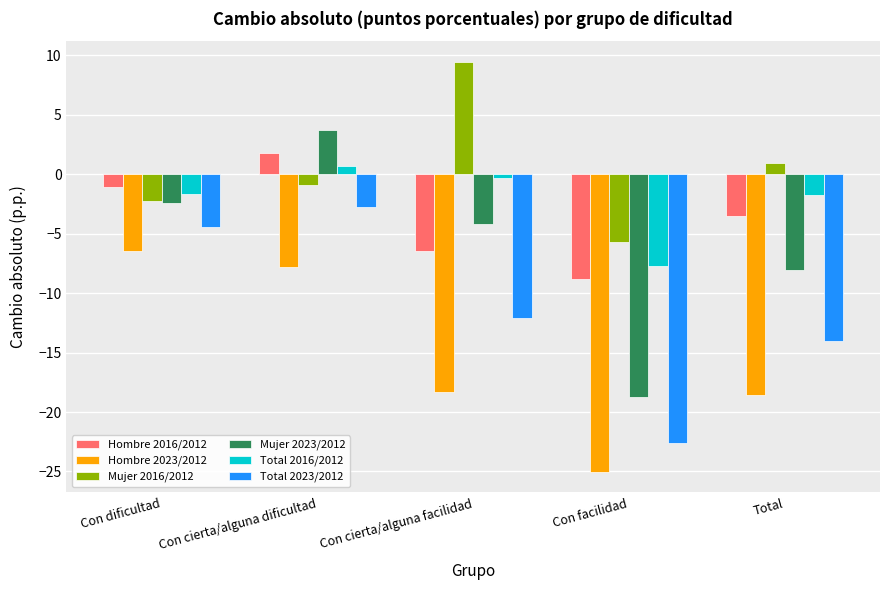

Count the number of categories in the chart.

5